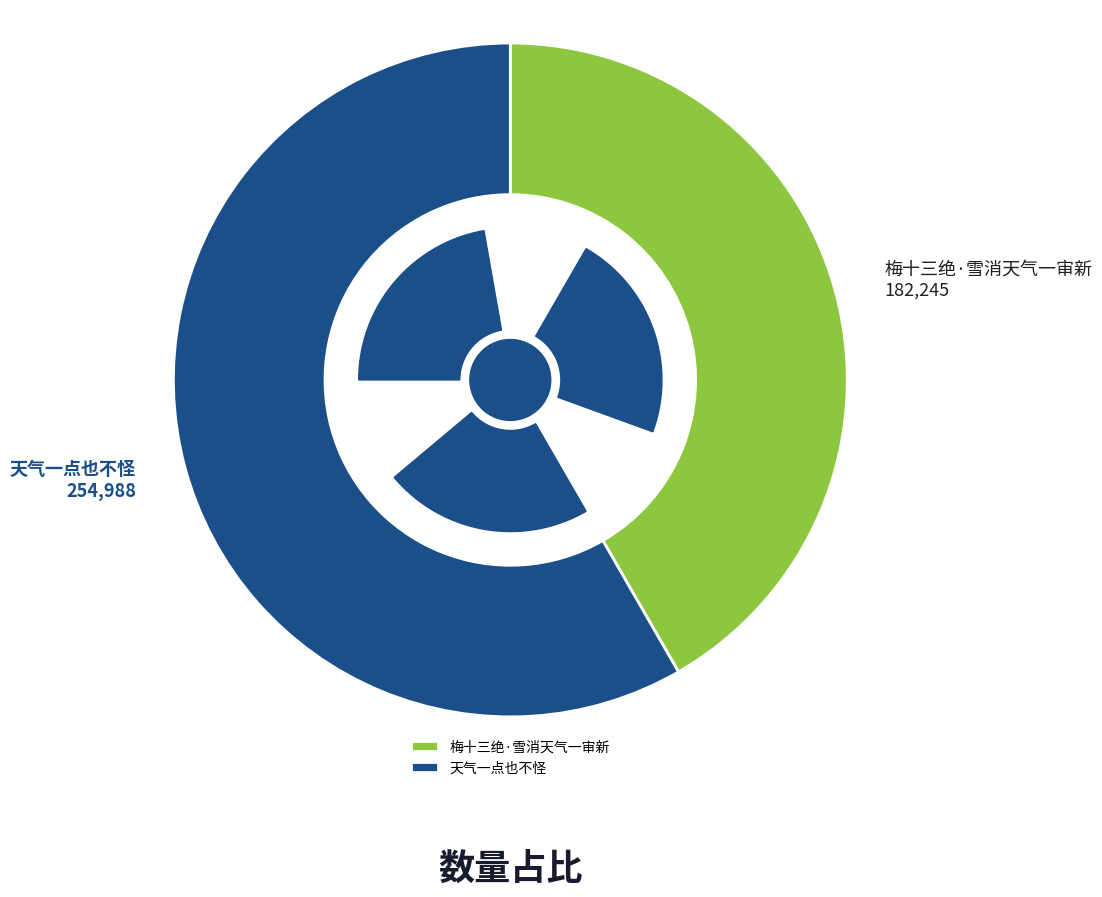

True or false: 梅十三绝·雪消天气一审新 accounts for 42% of the total.

True